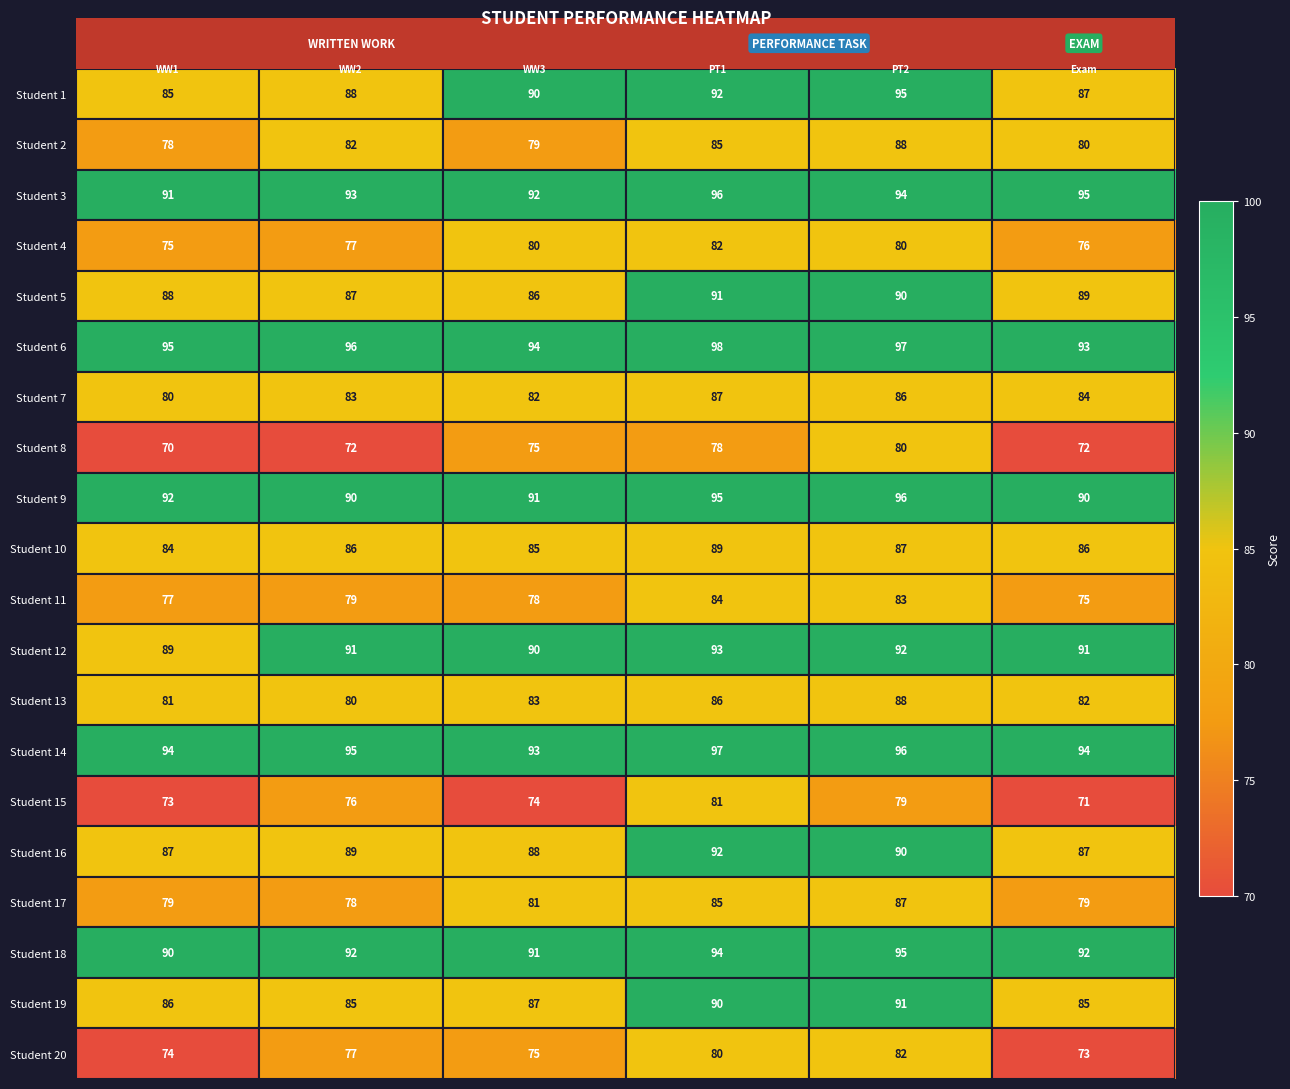

What is the difference between the maximum and second lowest values in the Student 8 series?

8